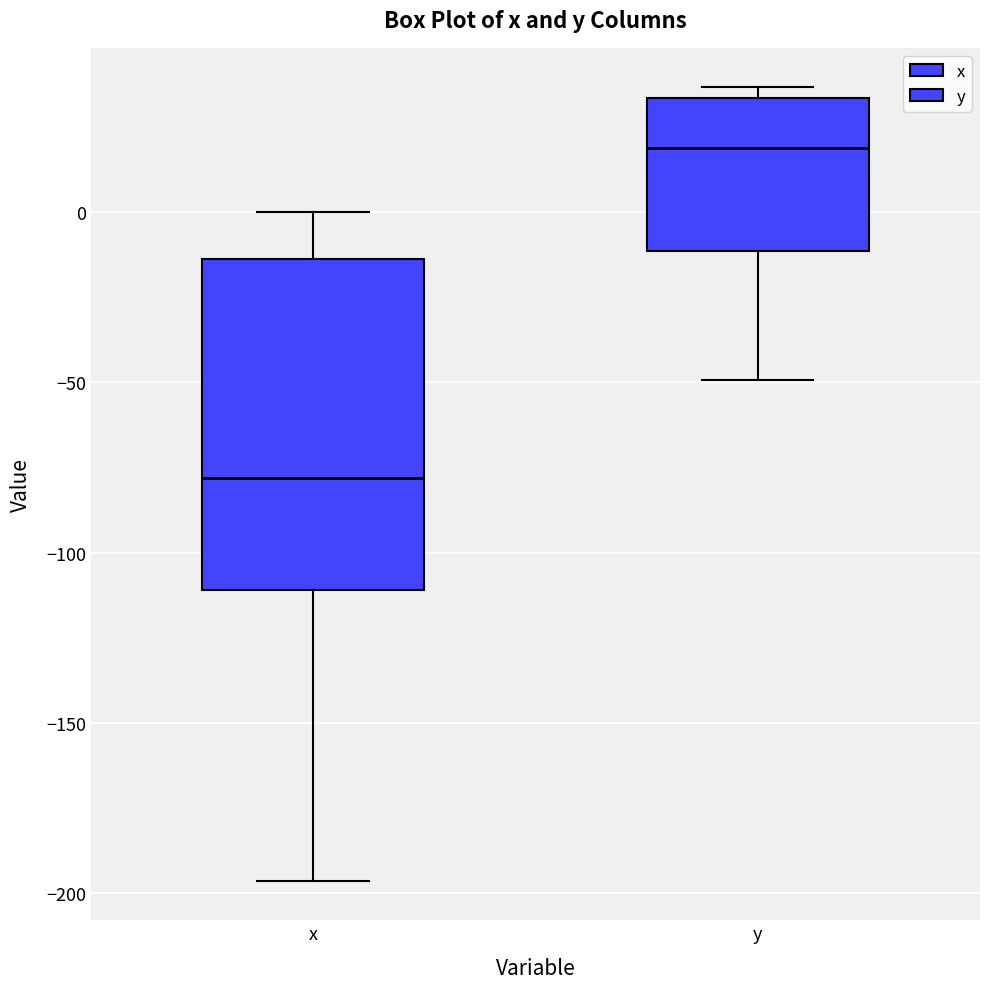

Which box has the highest median line?

y